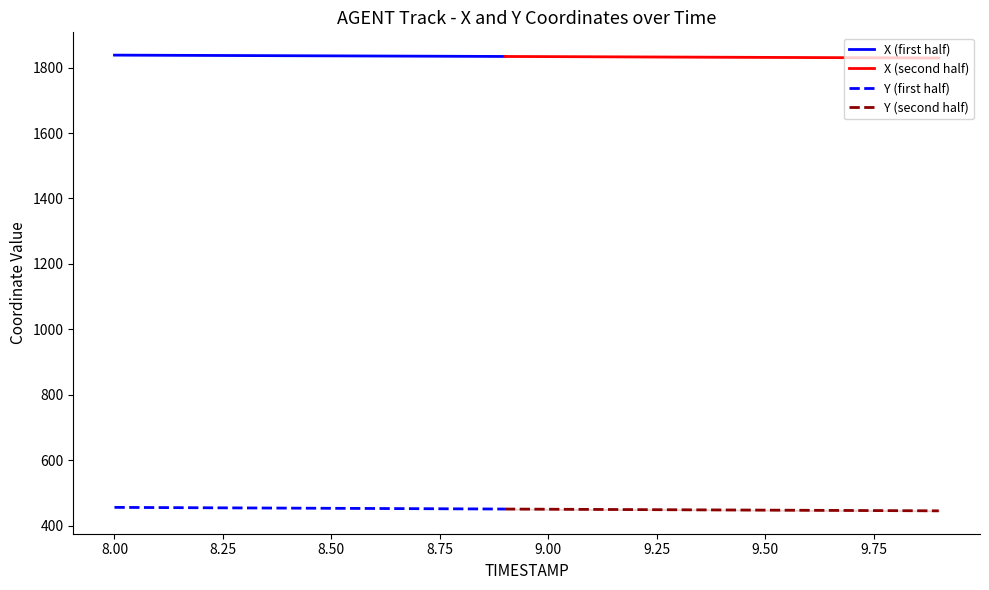

What is the difference between the X values at 8.8 and 9.3?

2.3